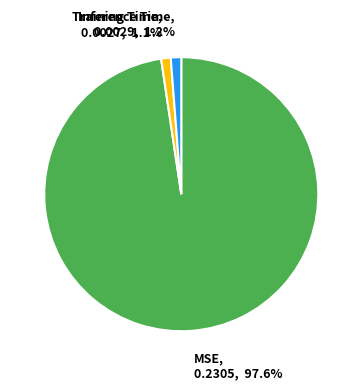

Is MSE, 0.2305, 97.6% the majority of the pie?

Yes